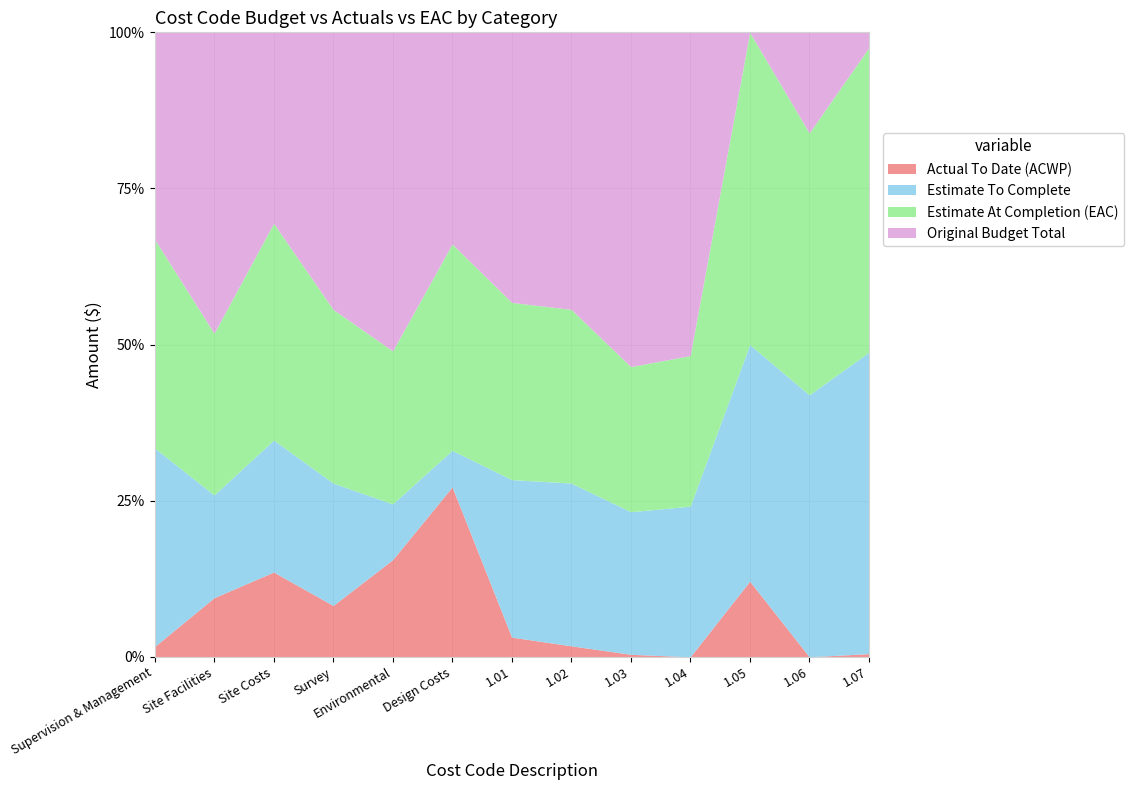

Is it true that Estimate To Complete equals 58717 at 1.01?

False